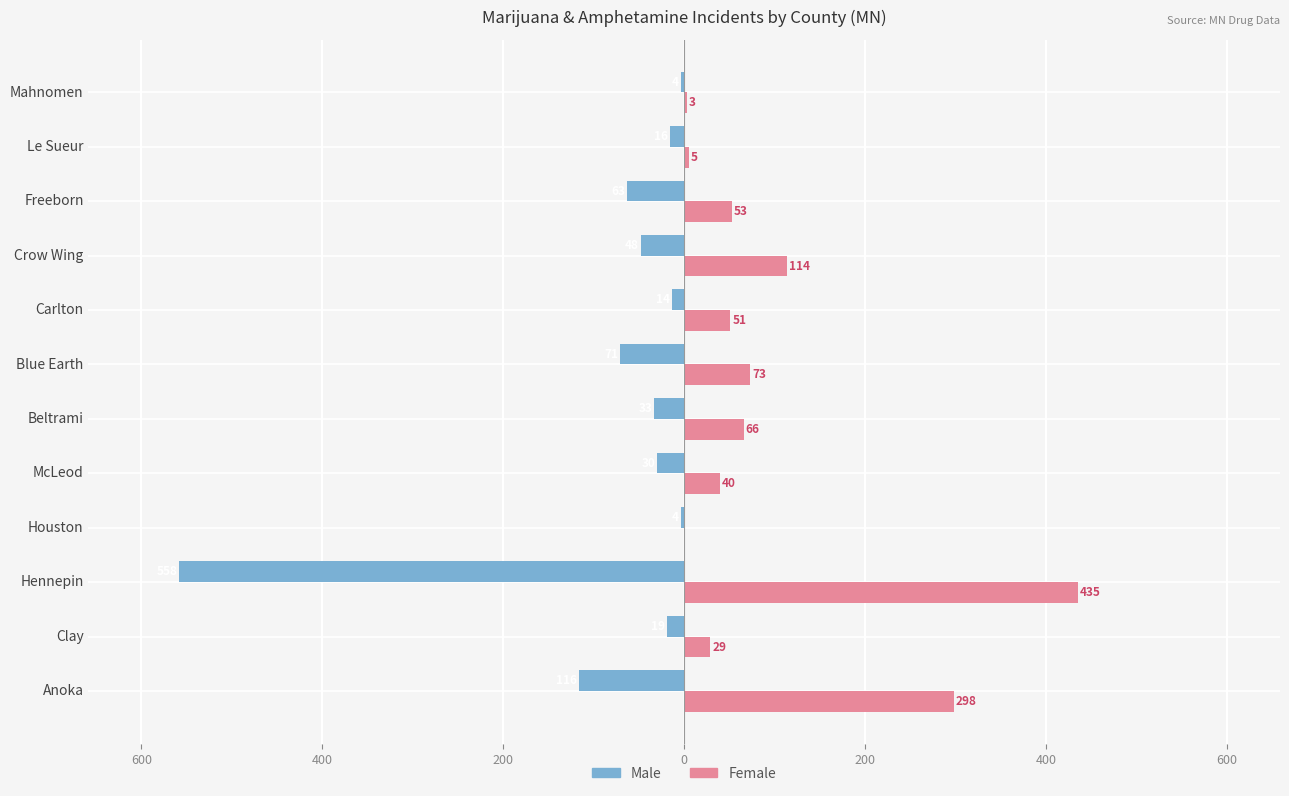

Reading left to right, list all the values displayed in this chart.

Male: -116	-19	-558	-4	-30	-33	-71	-14	-48	-63	-16	-4
Female: 298	29	435	0	40	66	73	51	114	53	5	3